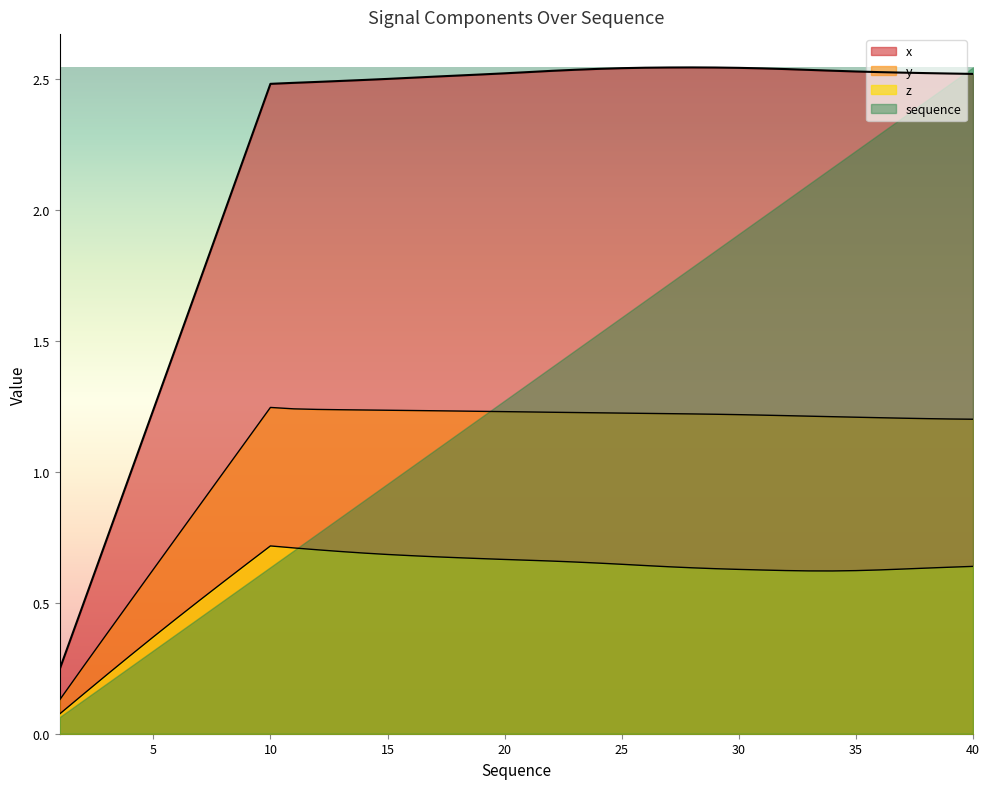

At which category does the chart reach its minimum across all series?

1